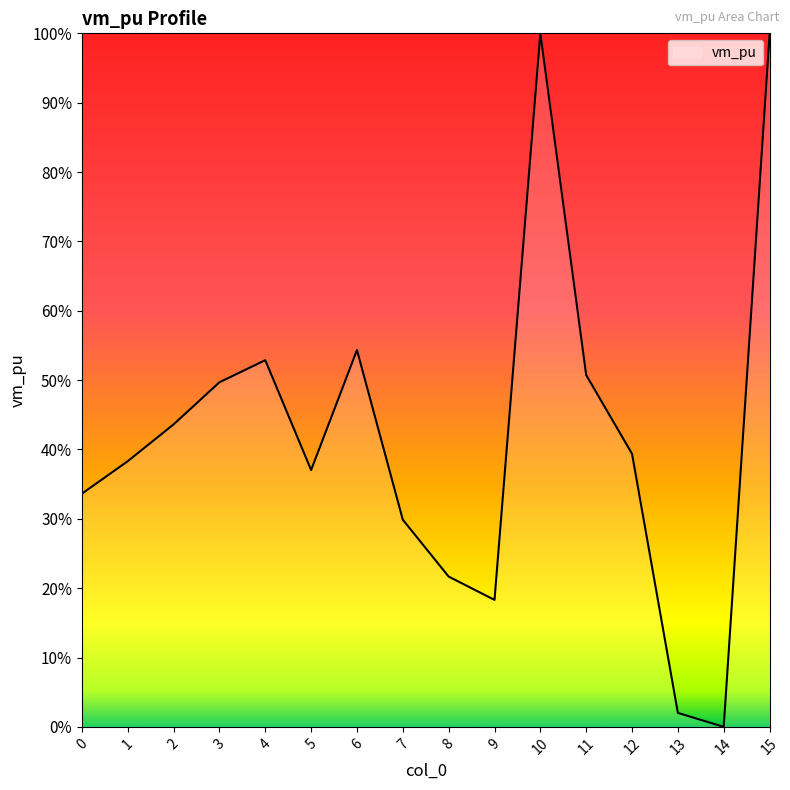

Does the chart display data point markers on the line(s)?

No